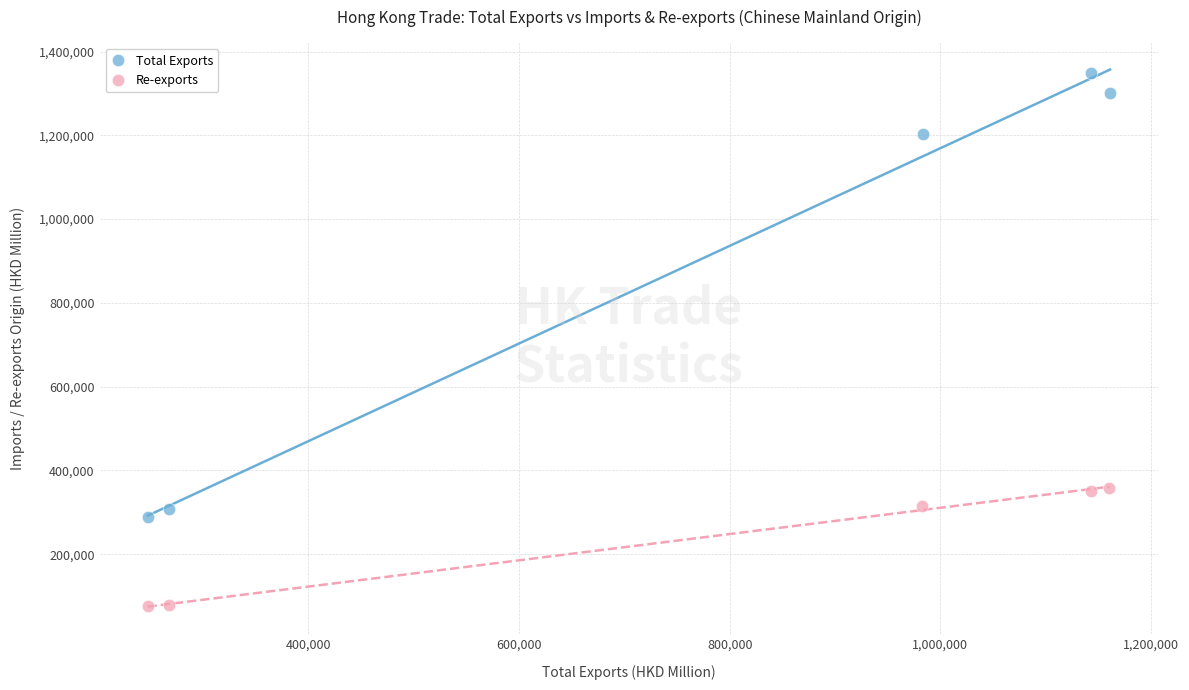

Which series reaches the maximum Y coordinate?

Total Exports